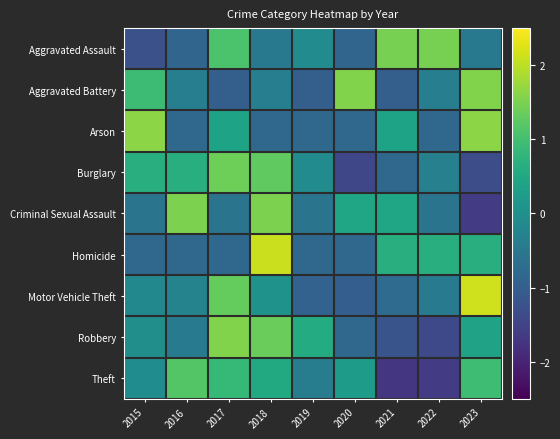

What is the difference between the highest and lowest values at 2021?

3.2